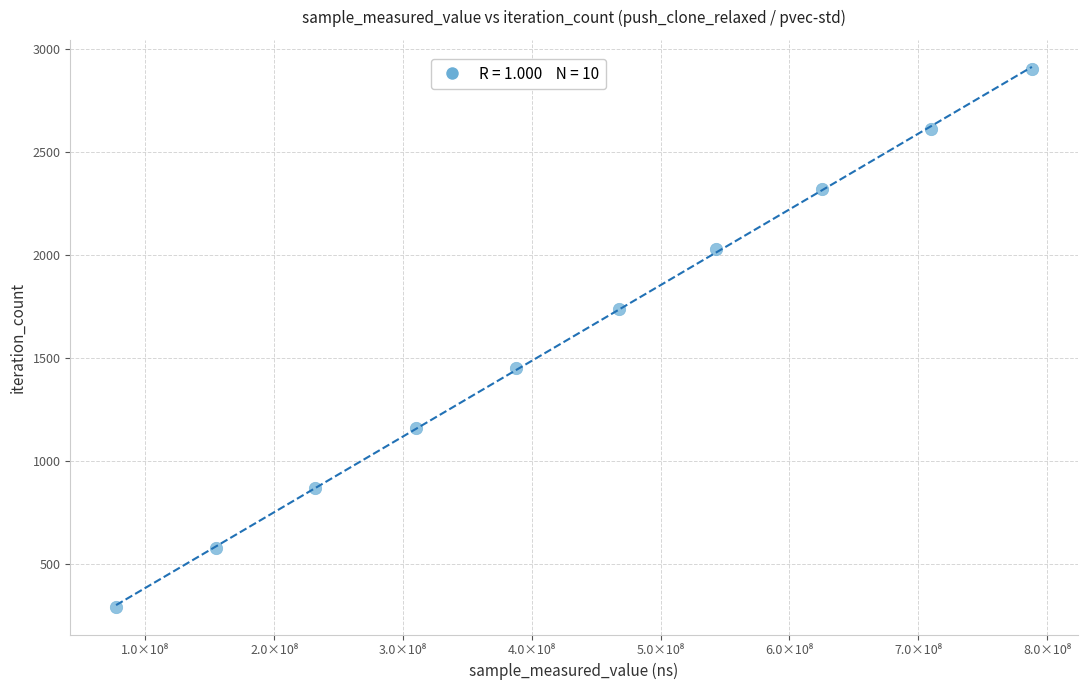

What is the average X value?

429485000